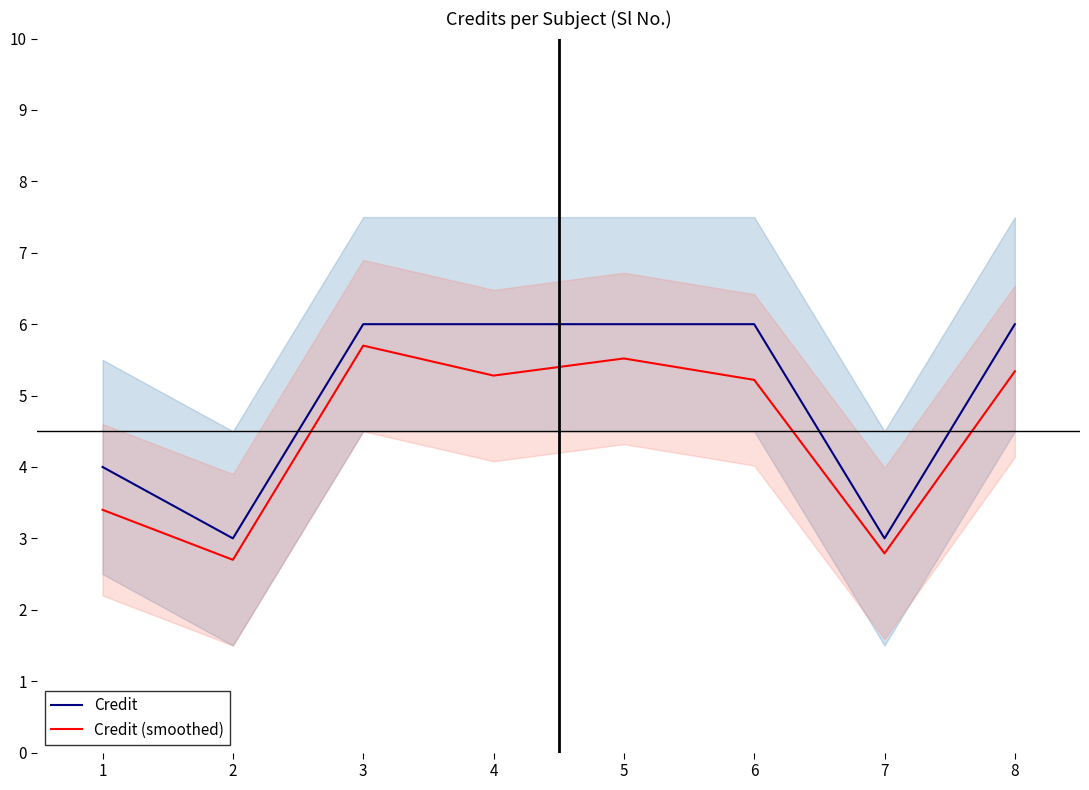

True or false: Credit (smoothed) and Credit intersect in this chart.

False